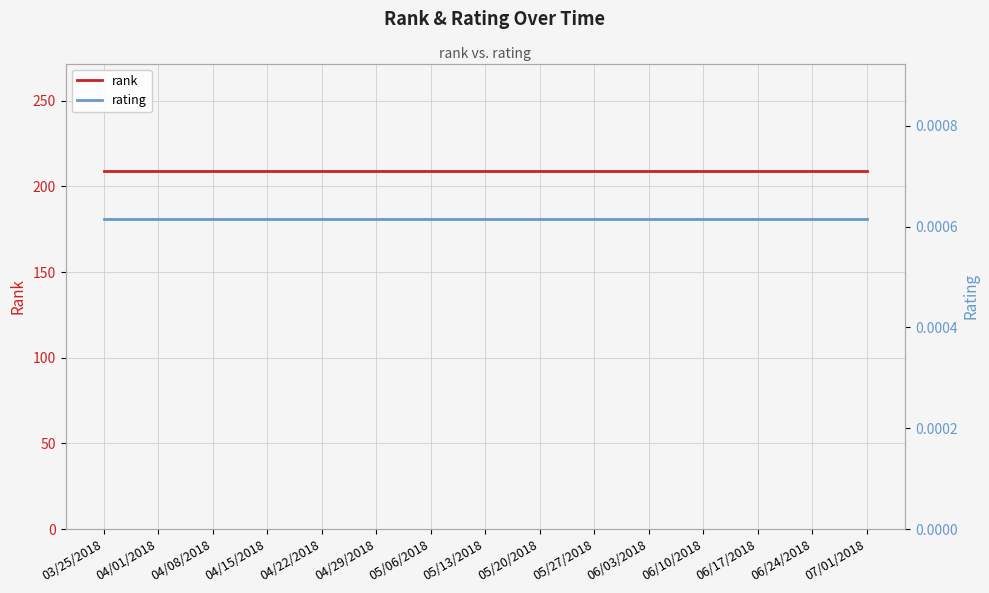

Which series has the largest total across all categories?

rank